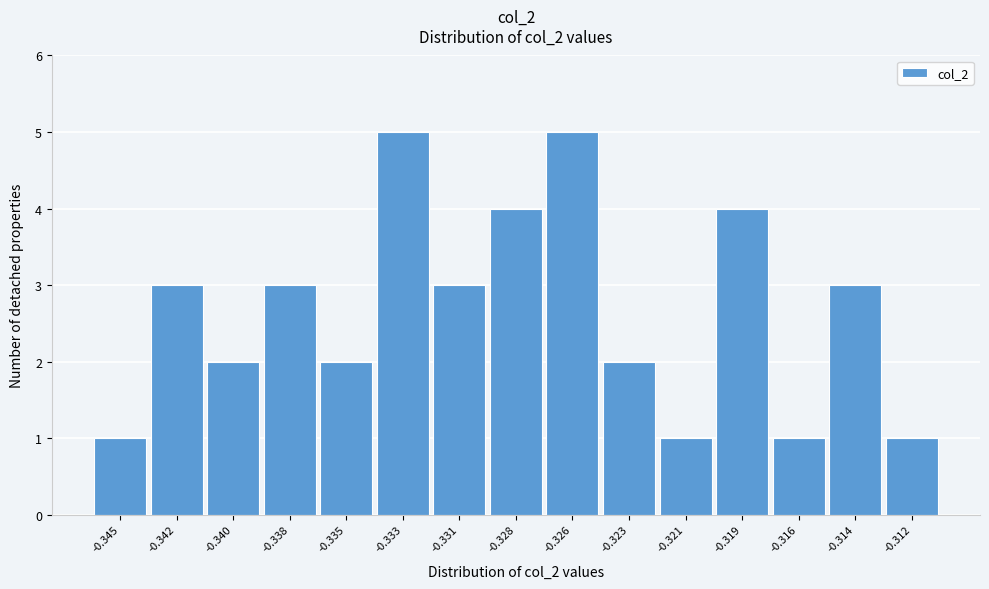

Reading left to right, transcribe all the data shown in this chart.

-0.345=1	-0.342=3	-0.340=2	-0.338=3	-0.335=2	-0.333=5	-0.331=3	-0.328=4	-0.326=5	-0.323=2	-0.321=1	-0.319=4	-0.316=1	-0.314=3	-0.312=1